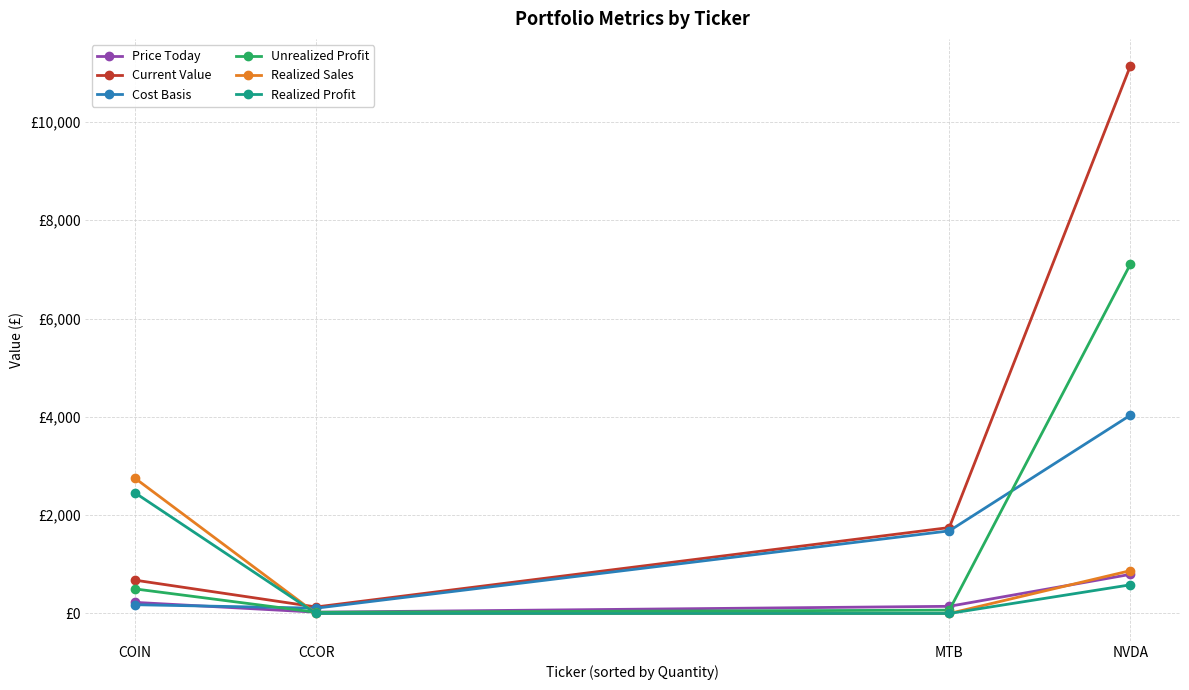

What is the difference between the Price Today values at MTB and CCOR?

119.2